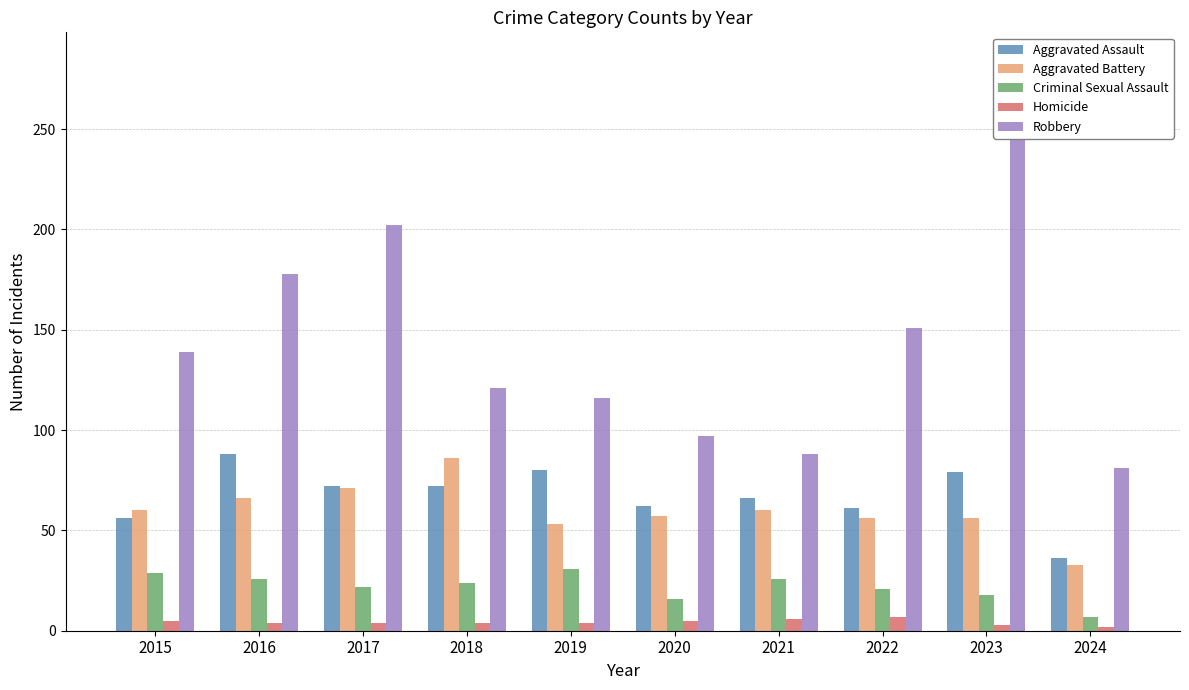

What is the smallest value displayed?

2